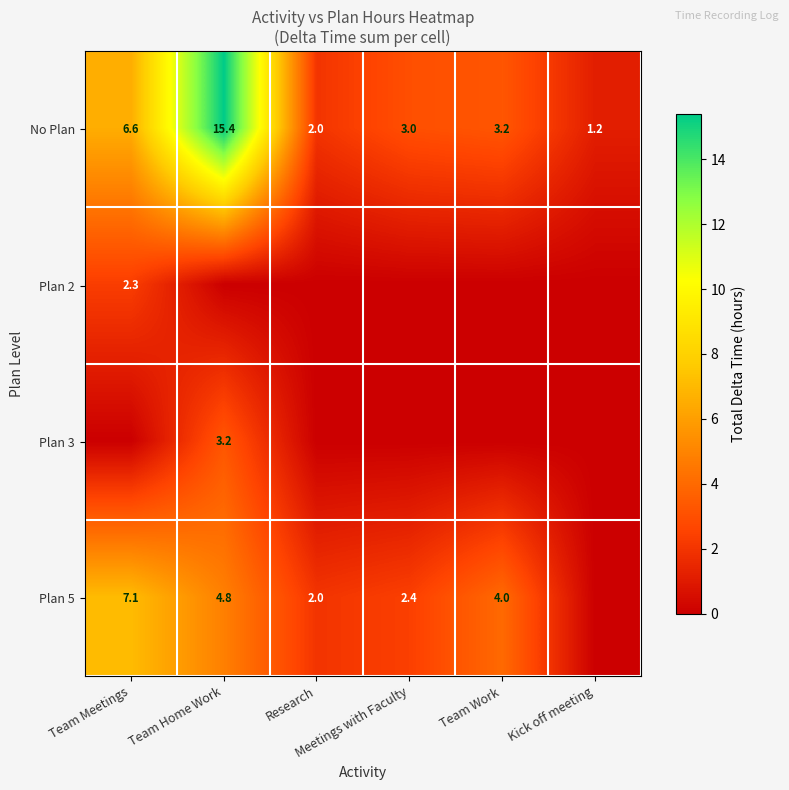

What is the approximate value of Plan 2 at Team Meetings?

2.3